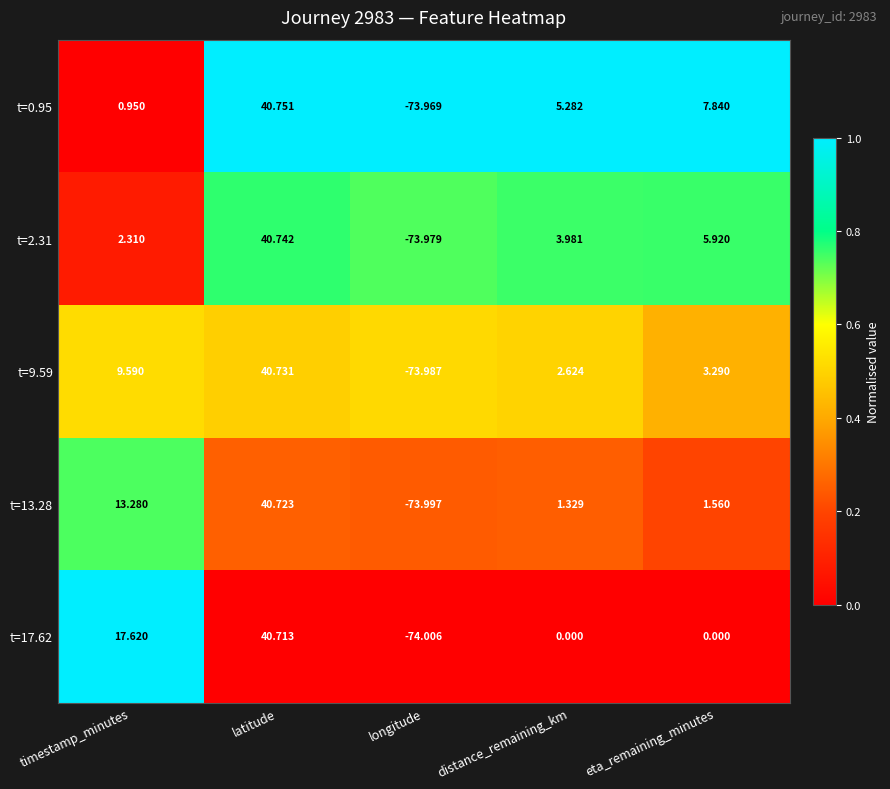

Is the value of t=0.95 at longitude greater than the value of t=9.59 at longitude?

Yes